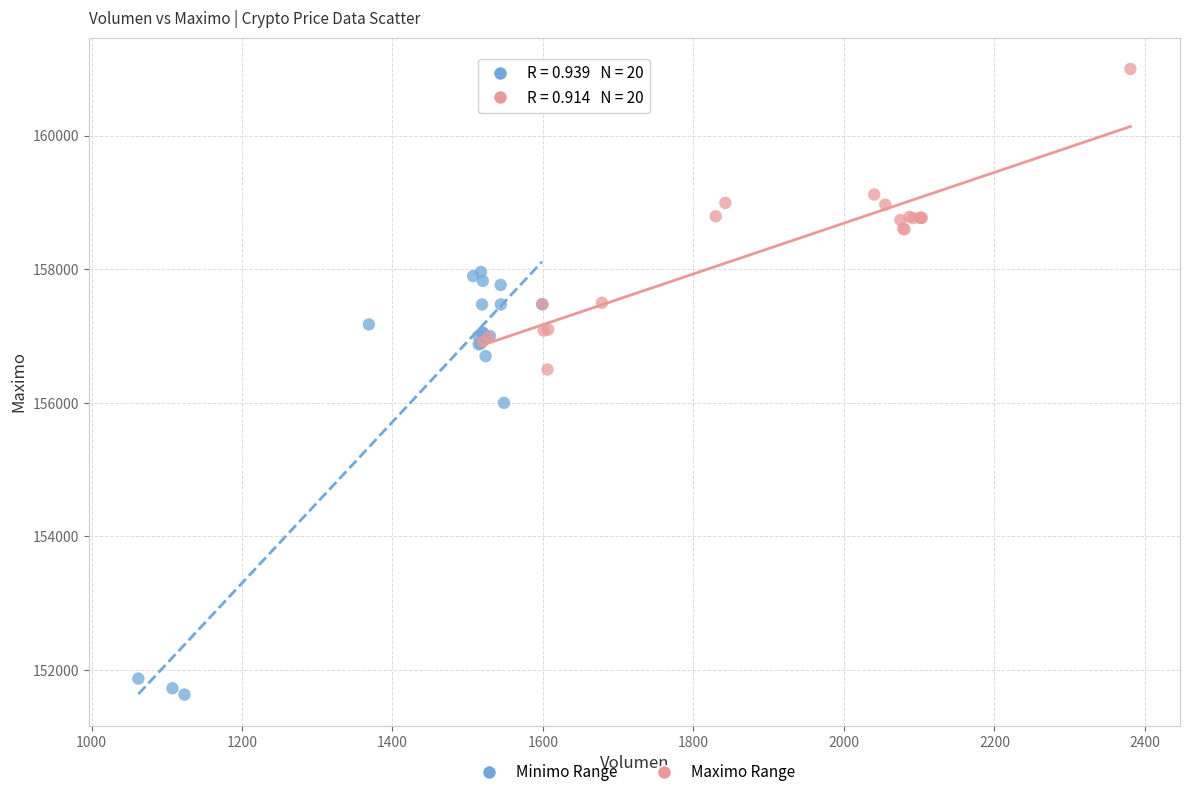

Which series contains the highest Y value?

Maximo Range